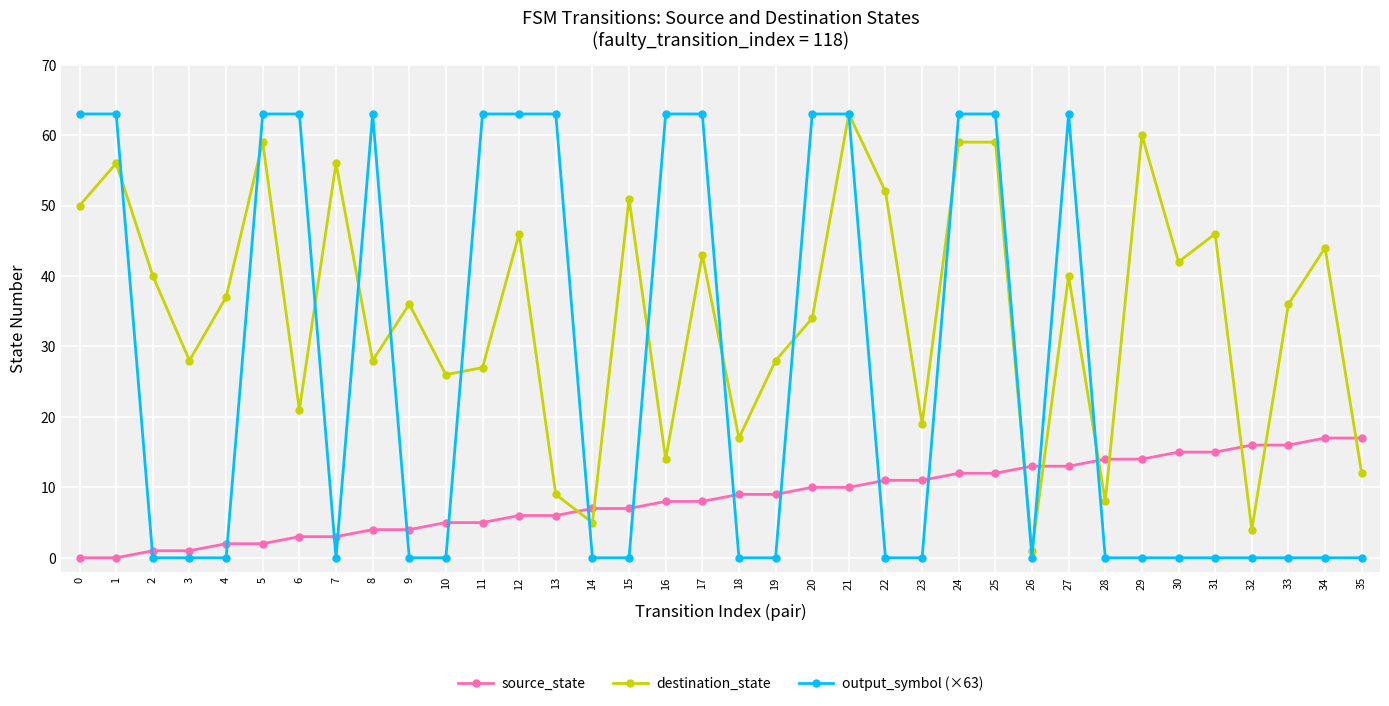

At which label does destination_state reach its peak?

21